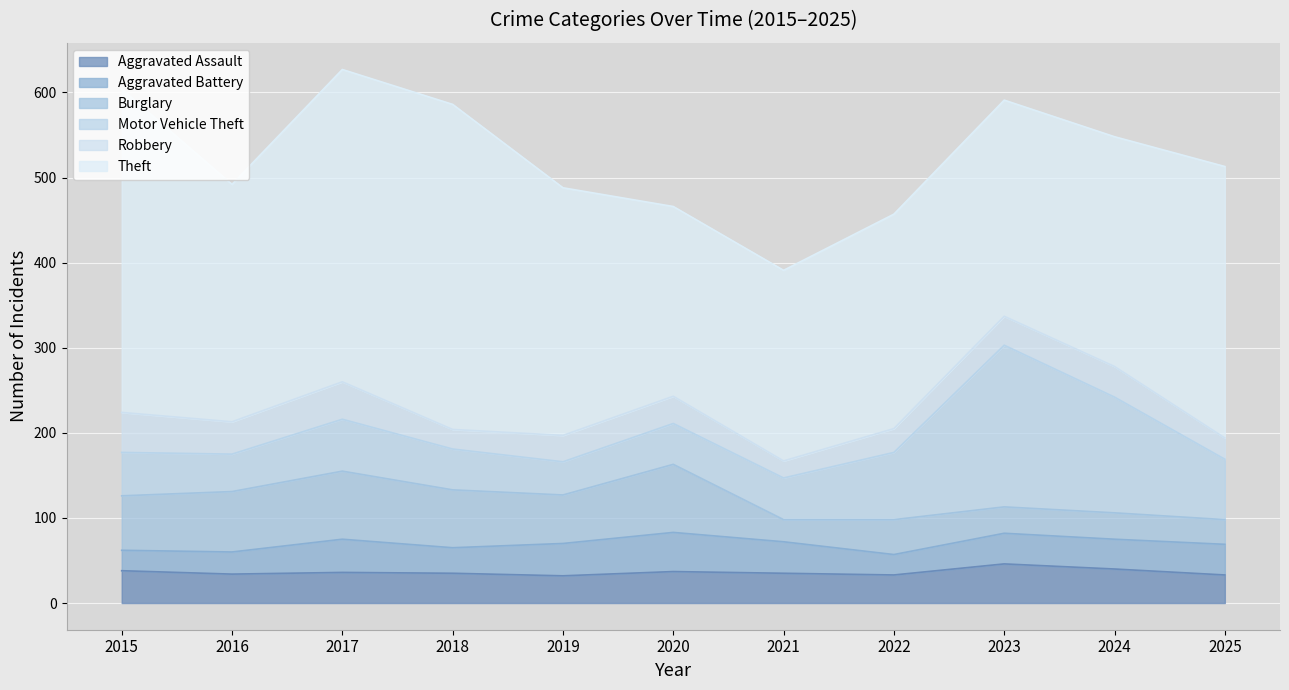

Which series has the widest spread of values?

Theft